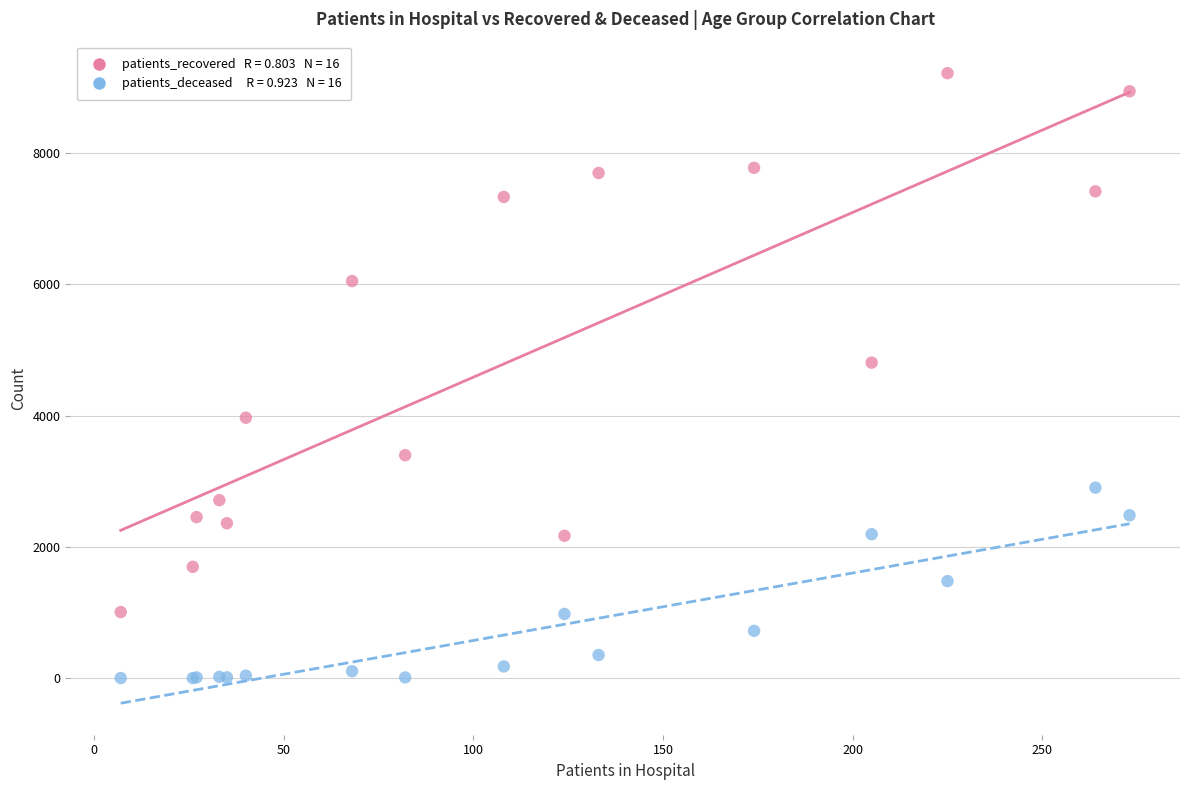

Across all series, what Y value is closest to 4609?

4807